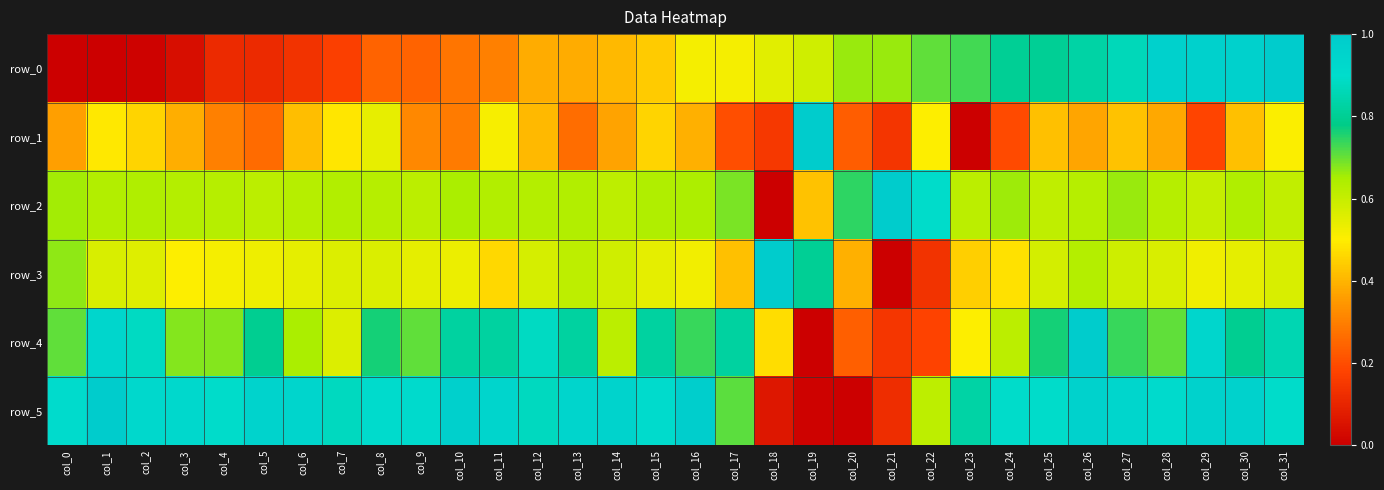

How many row_2 values are between 0 and 1?

32